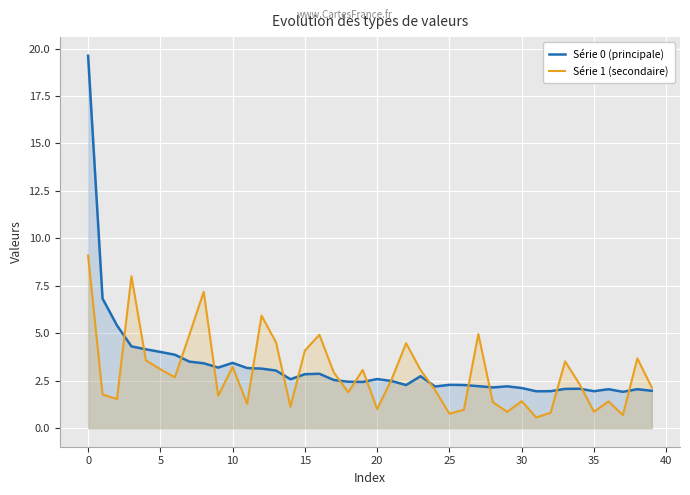

What are all the series names shown in the legend?

Série 0 (principale), Série 1 (secondaire)